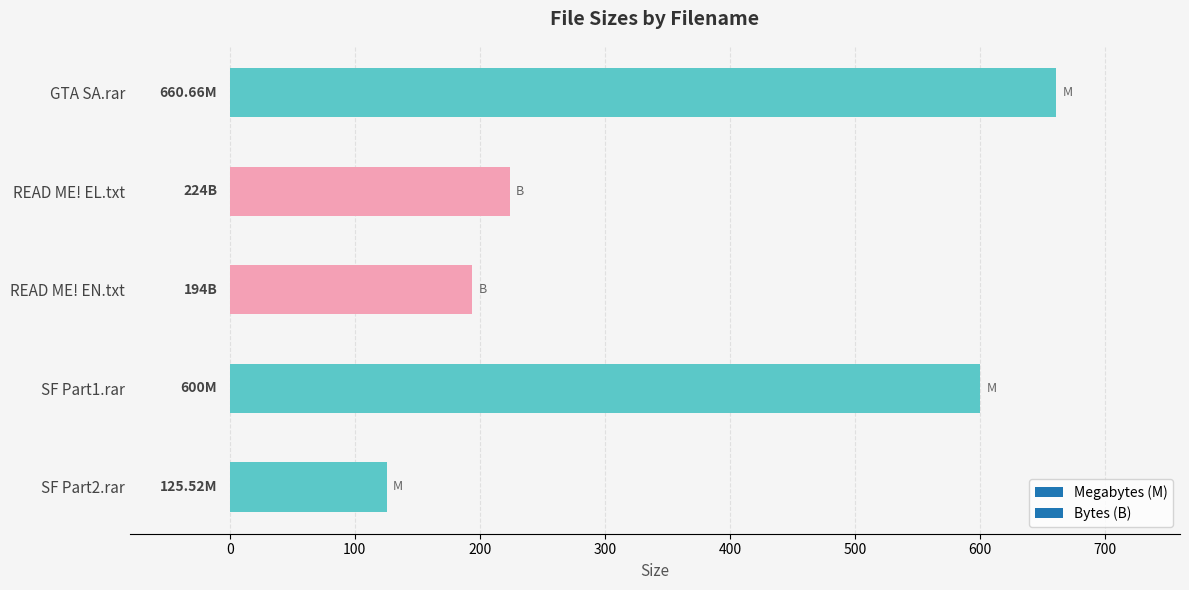

Is it true that the value at GTA SA.rar is 1165.4?

False